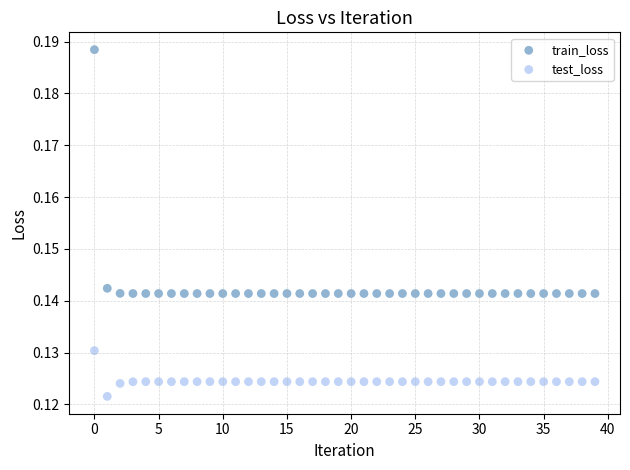

Which series contains the lowest Y value?

test_loss